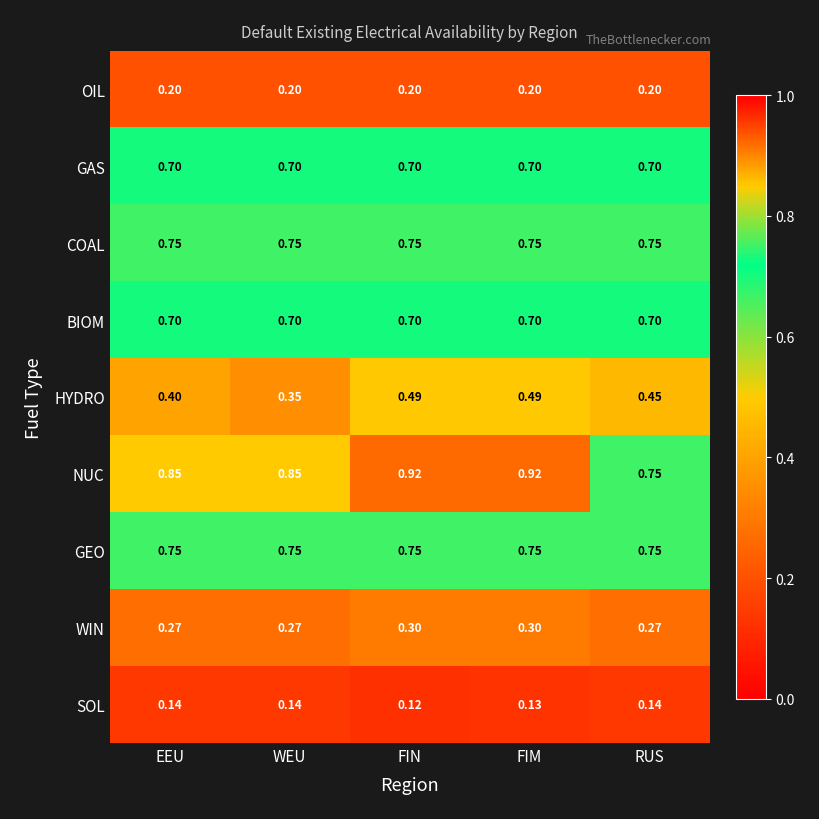

Which category has the lowest value across all series?

FIN